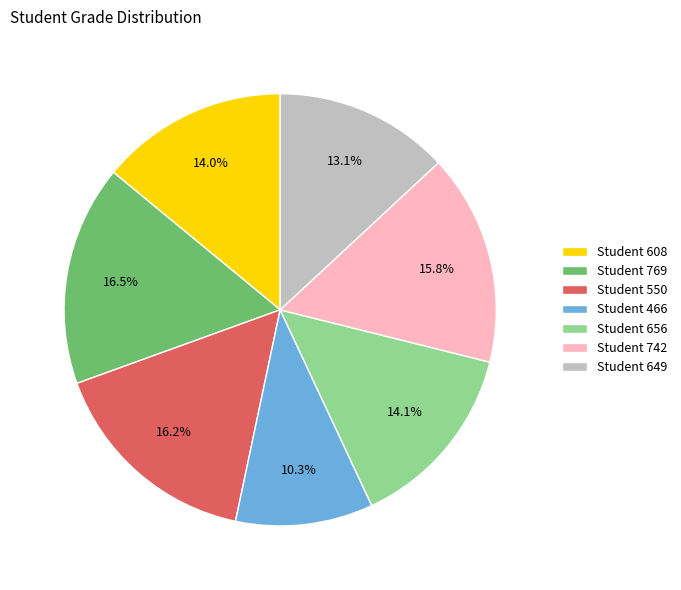

Approximately how many times larger is the value at Student 649 compared to Student 656?

0.9